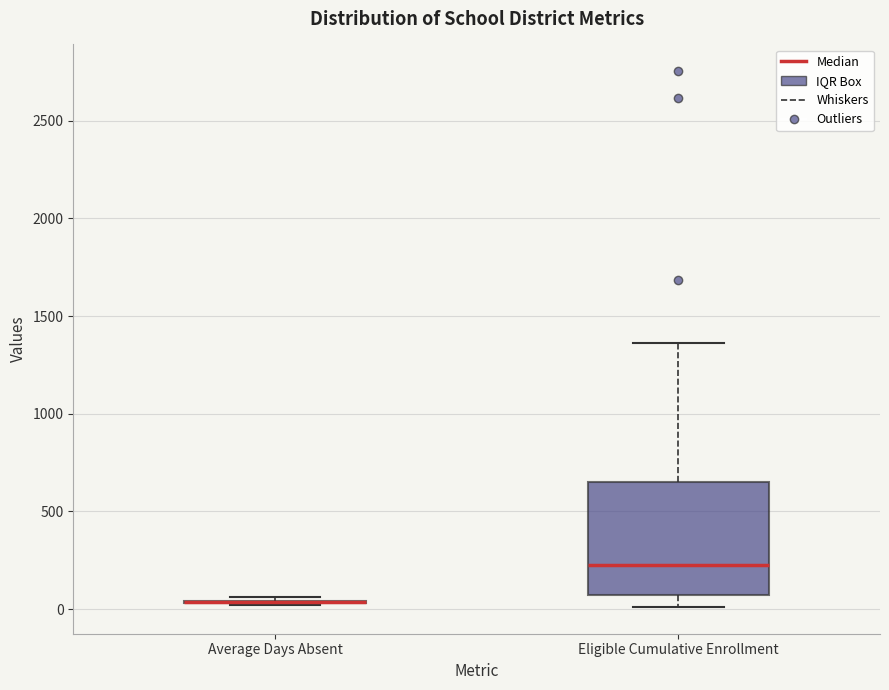

Reading left to right, read every box against the y-axis: the position of its median line, the range the box covers, and the ends of its whiskers. The values are not printed on the chart, so give them approximately, as read against the axis.

Average Days Absent: box collapsed to a line at 50, whiskers 0 to 50
Eligible Cumulative Enrollment: median 250, box 50 to 650, whiskers 0 to 1350